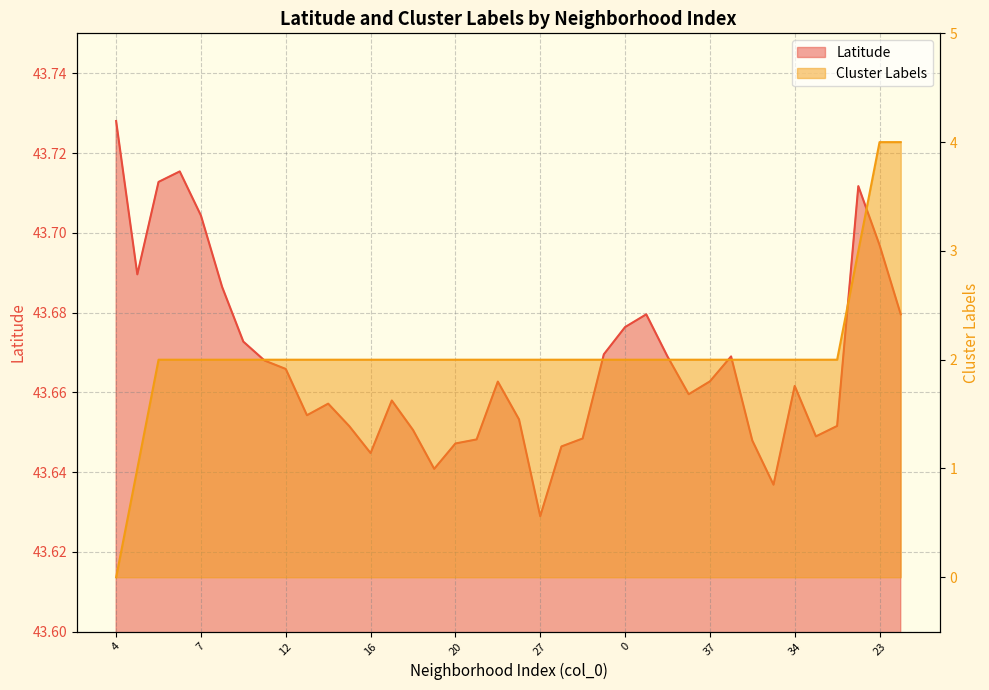

True or false: Cluster Labels and Latitude cross at least once.

False